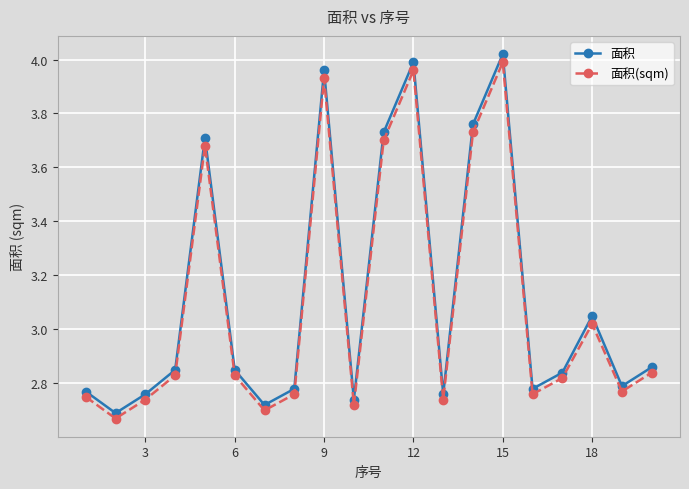

At how many categories does at least one series exceed 3?

7